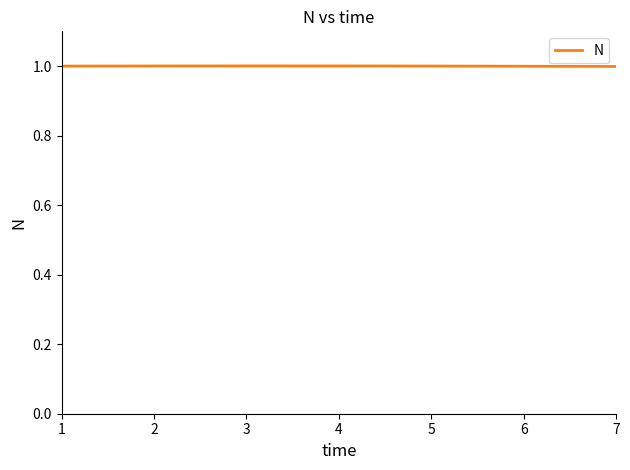

True or false: the data shows 1.7 at 3.

False